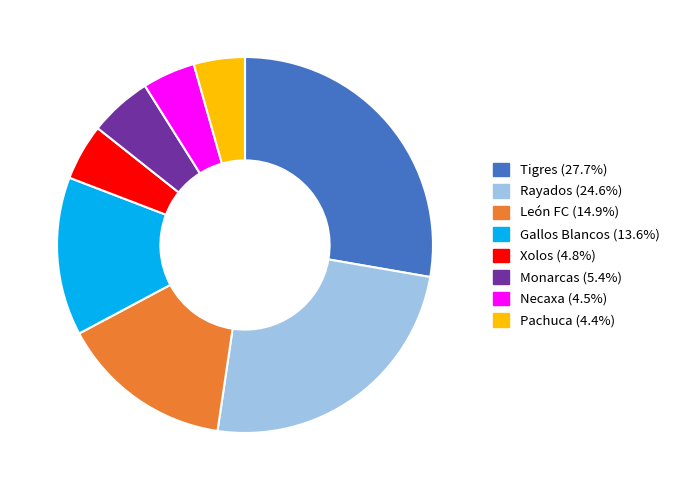

Which has a higher value, Rayados or Tigres?

Tigres